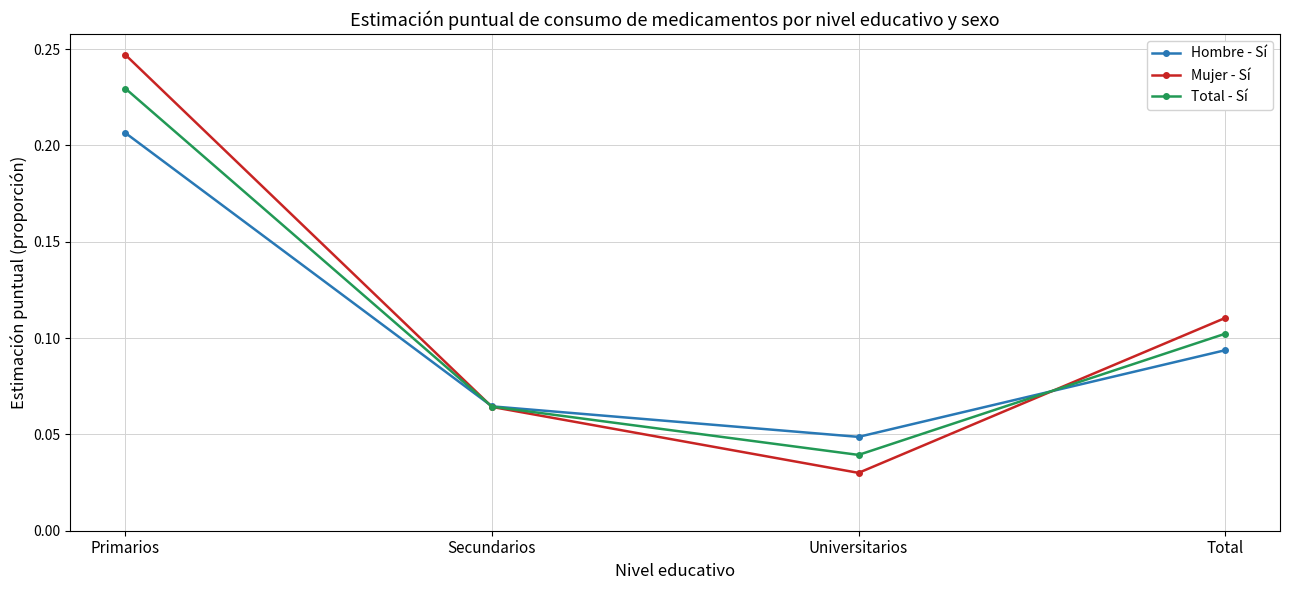

What is the sum of the Total - Sí values at Total and Primarios?

0.3